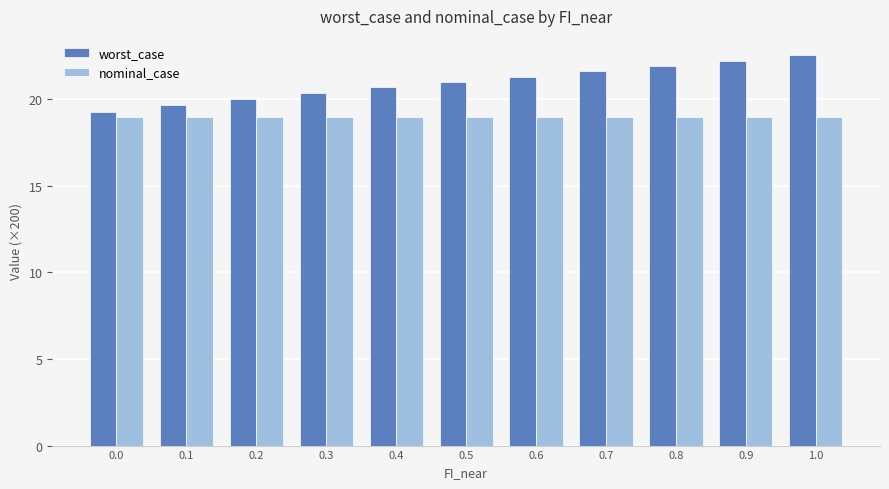

How many groups of bars are there?

11